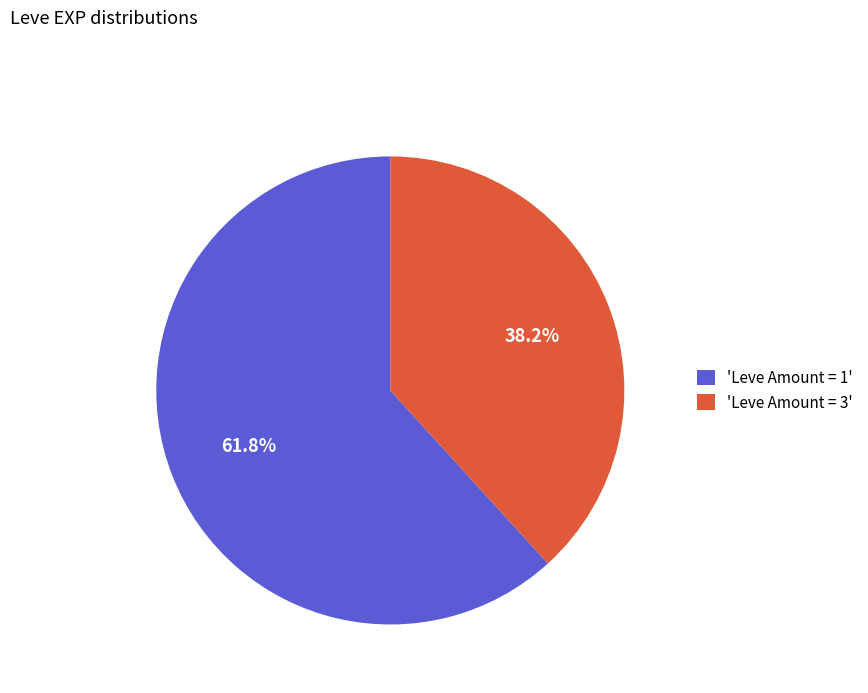

Does 'Leve Amount = 1' represent more than half of the total?

Yes